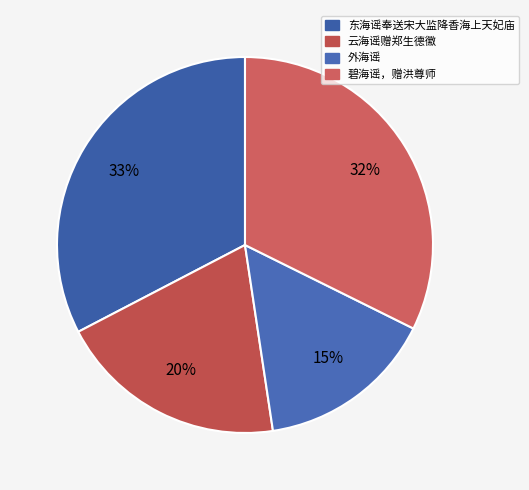

Count the number of slices in the pie.

4